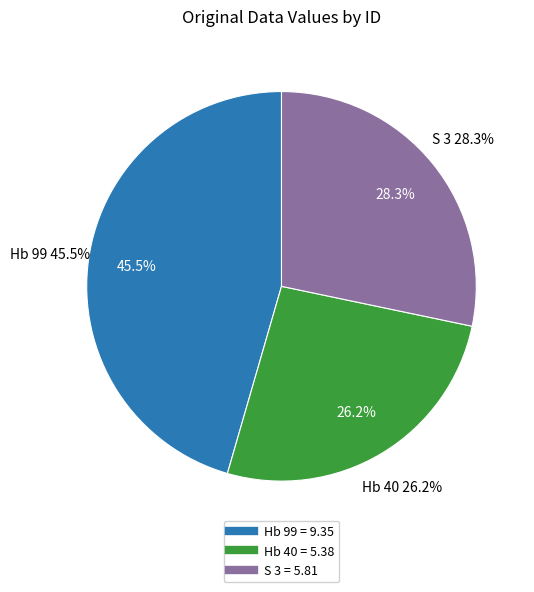

Do S 3 and Hb 99 together represent more than half of the pie?

Yes